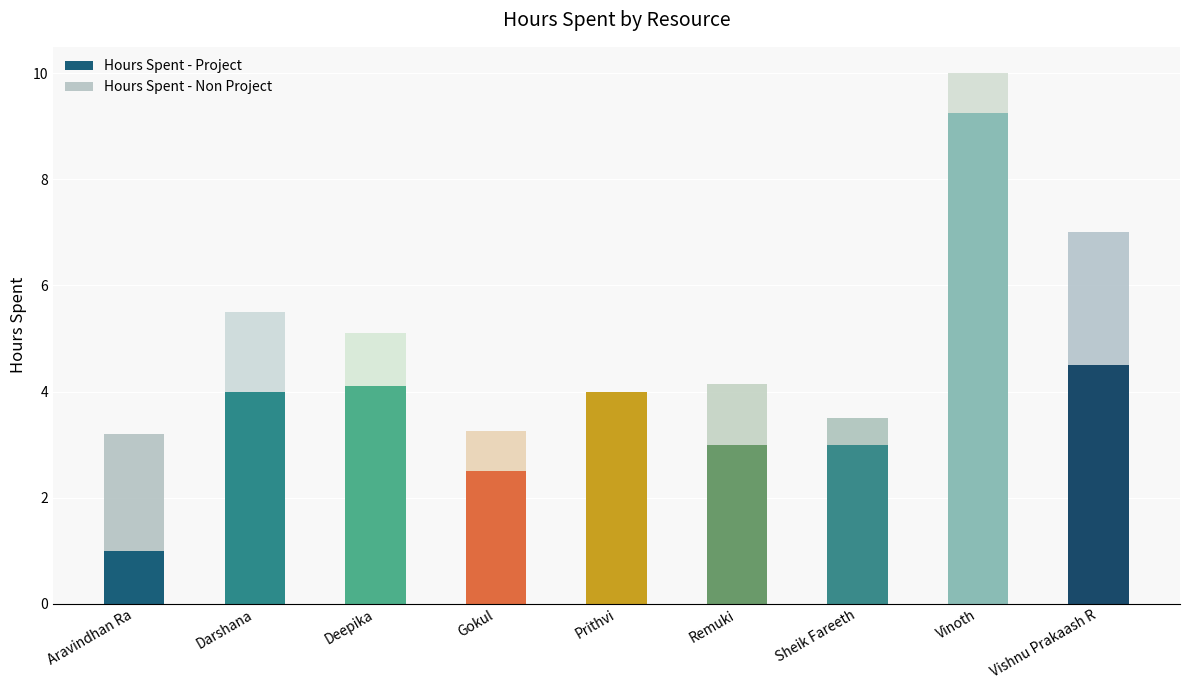

What is the sum of the Hours Spent - Project values at Prithvi and Aravindhan Ra?

5.0